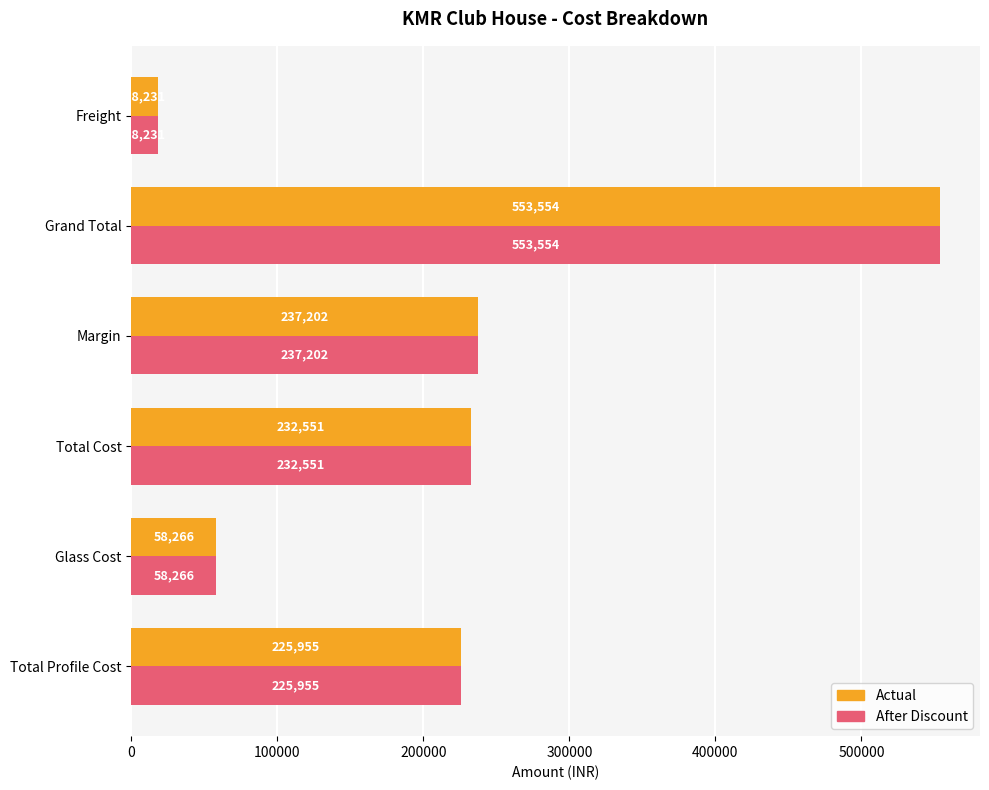

What is the average value of the After Discount series?

220959.8